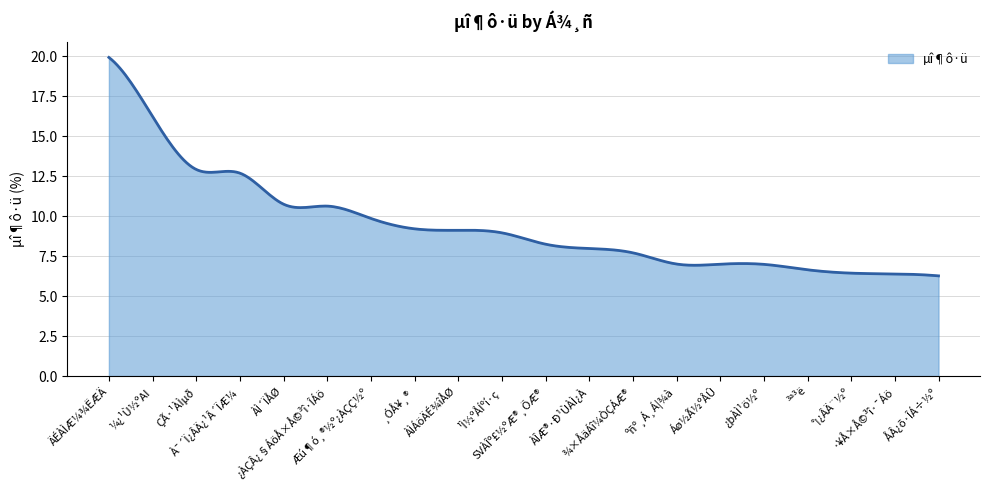

What is the smallest value displayed?

6.3